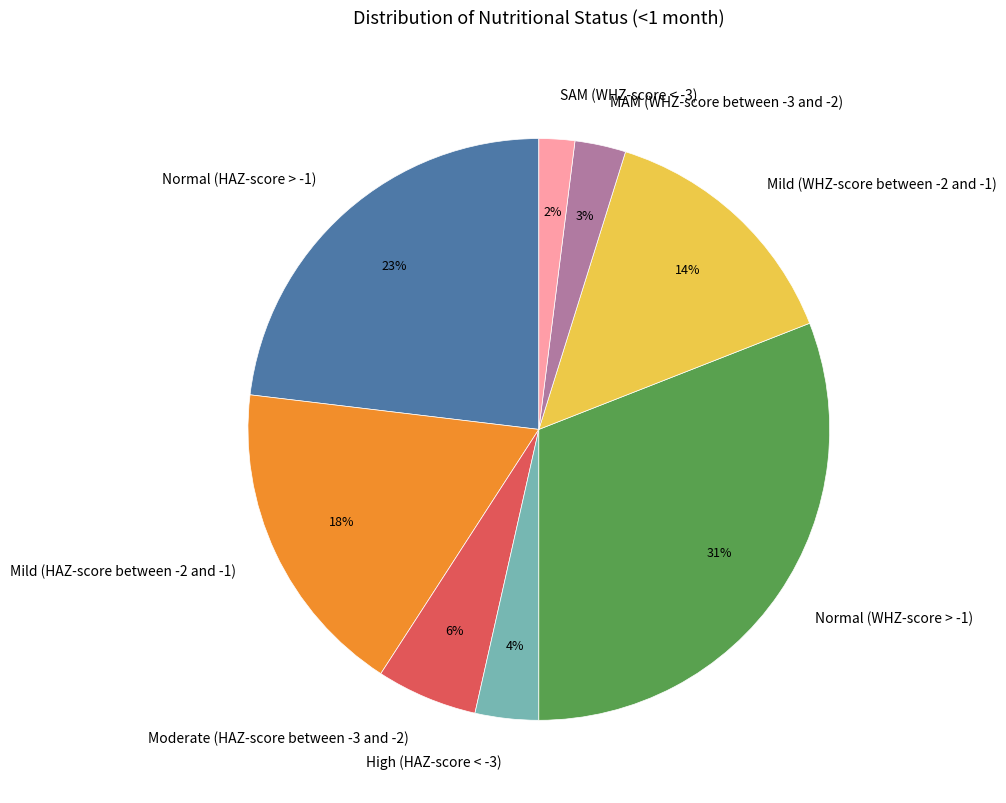

Which has a higher value, SAM (WHZ-score < -3) or Mild (WHZ-score between -2 and -1)?

Mild (WHZ-score between -2 and -1)